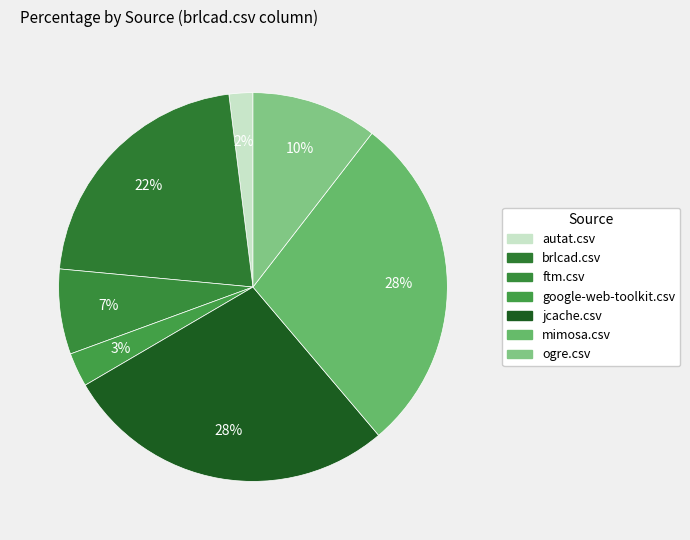

To the nearest percent, what is the difference between the largest and smallest slice percentages?

26%